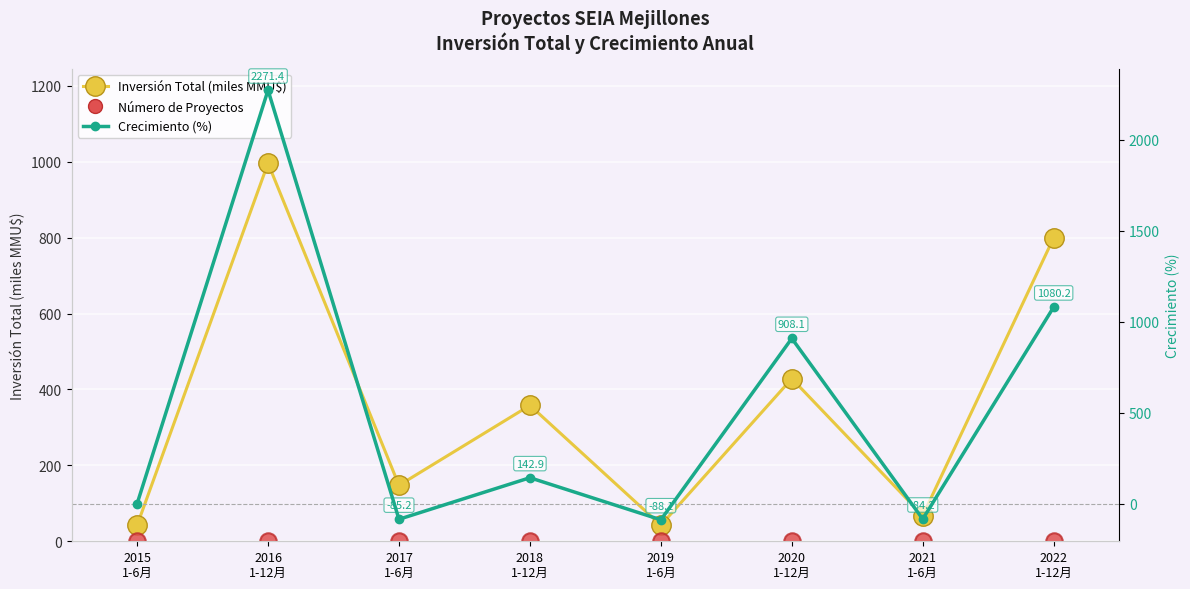

Which series contains the highest Y value?

Inversión Crecimiento (%)